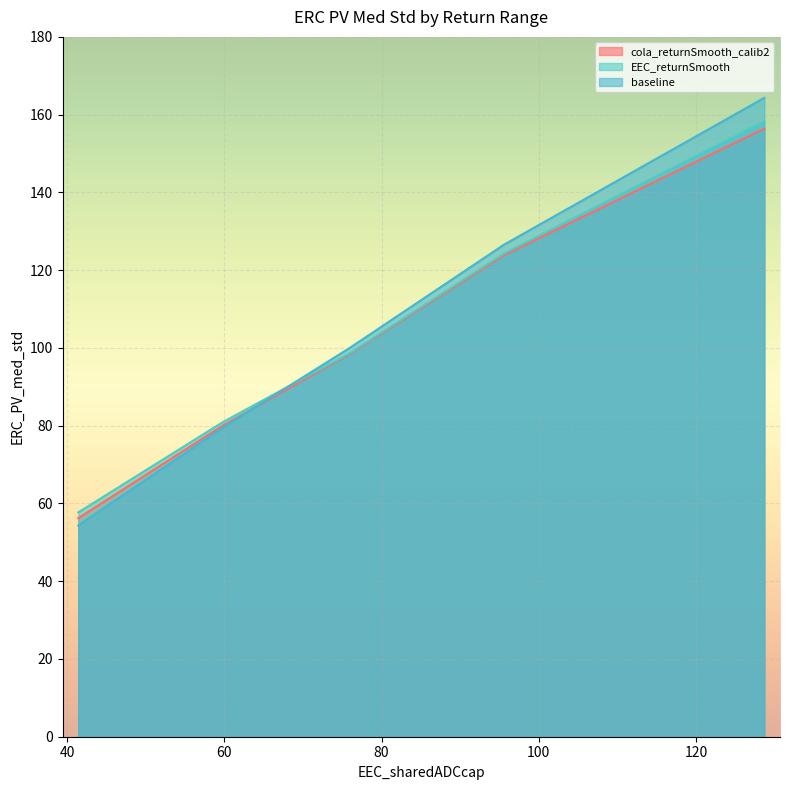

The value of cola_returnSmooth_calib2 at 5.7%~6.9% is 80.1. True or false?

True